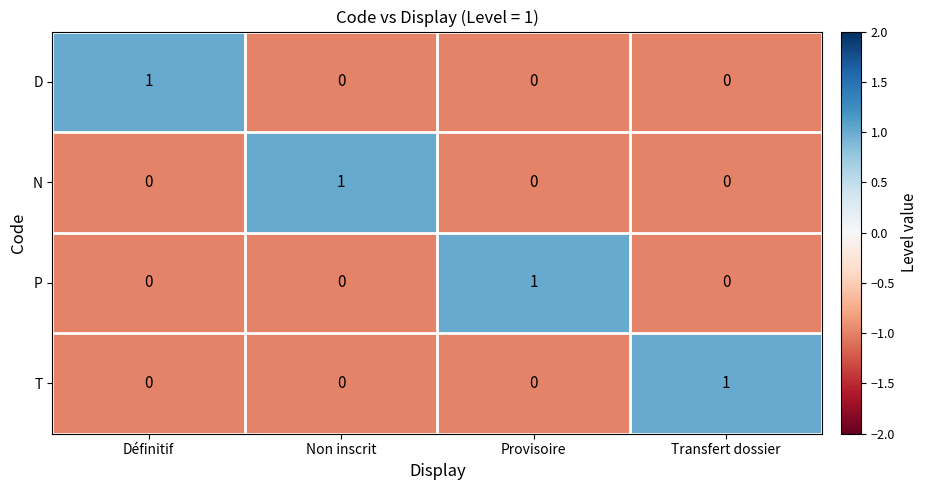

Count the N values in the range 0 to 1.

4